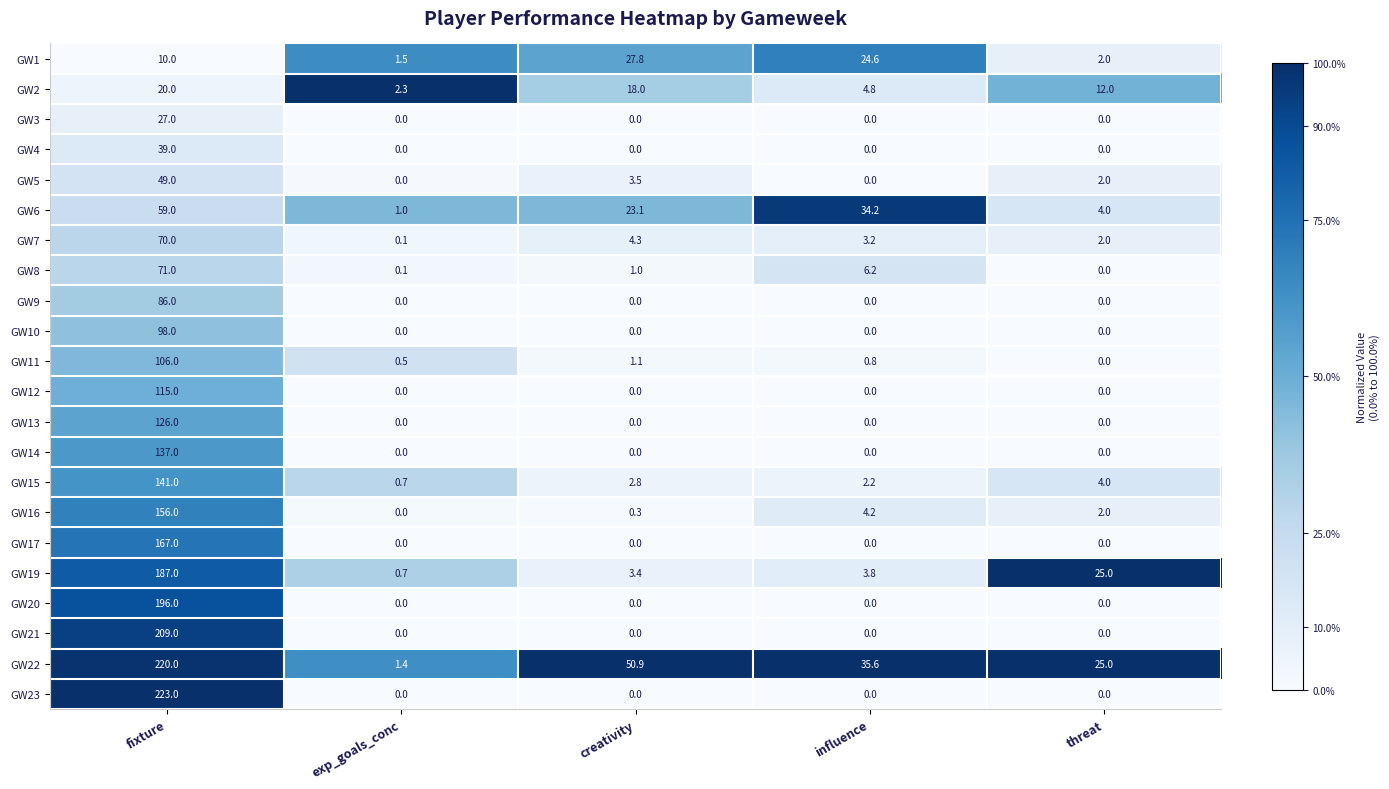

The GW5 series shows 0.0 at influence. True or false?

True